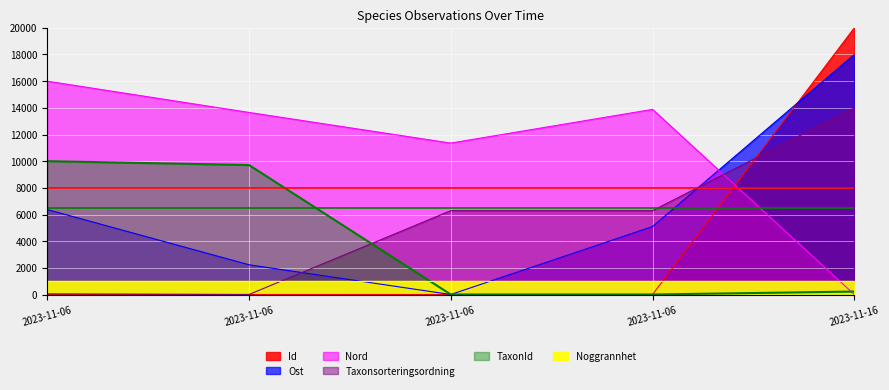

How many intersections are there between TaxonId and Taxonsorteringsordning?

1